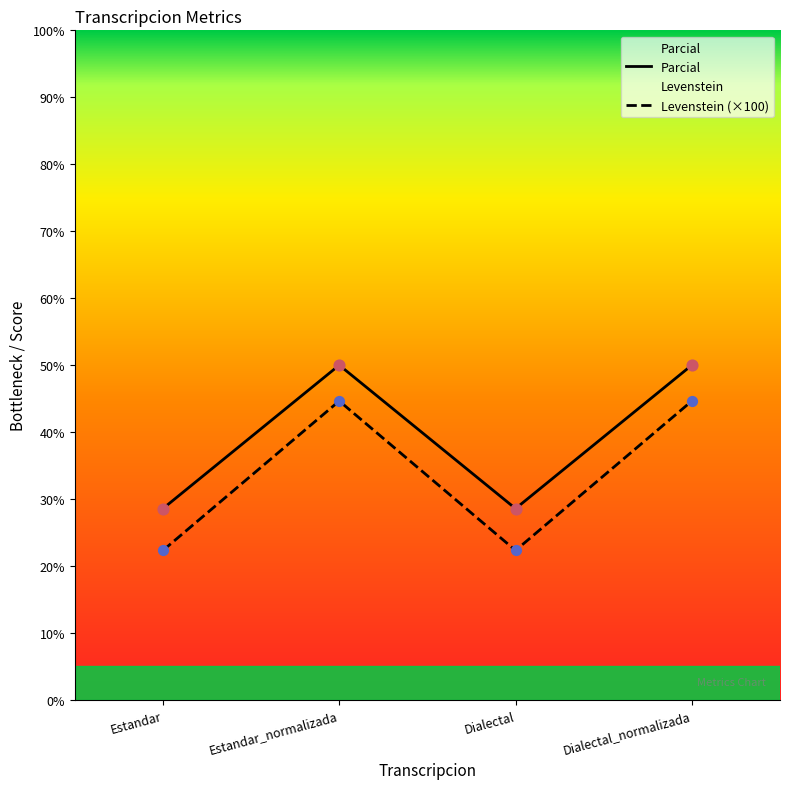

At which category is the sum across all series the highest?

Estandar_normalizada